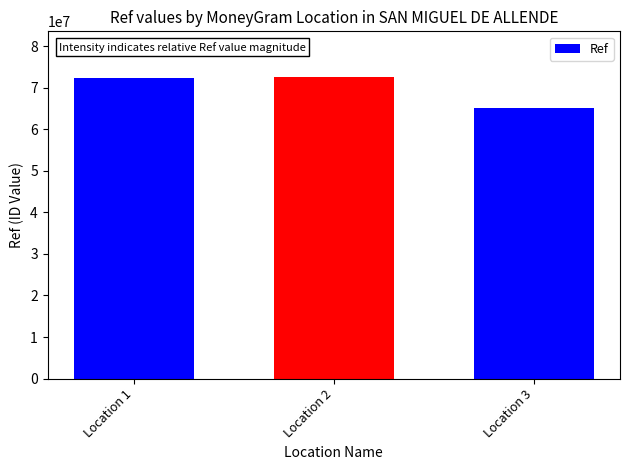

Reading left to right, extract all data points from this chart.

72226469	72670426	65137594